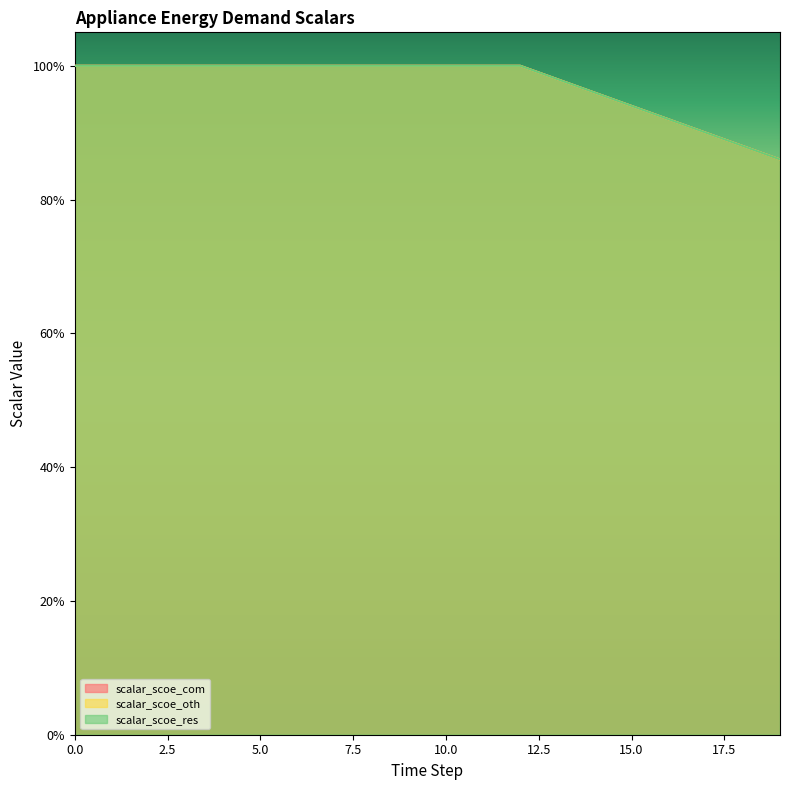

True or false: scalar_scoe_res has a value of 1.8 at 8.

False